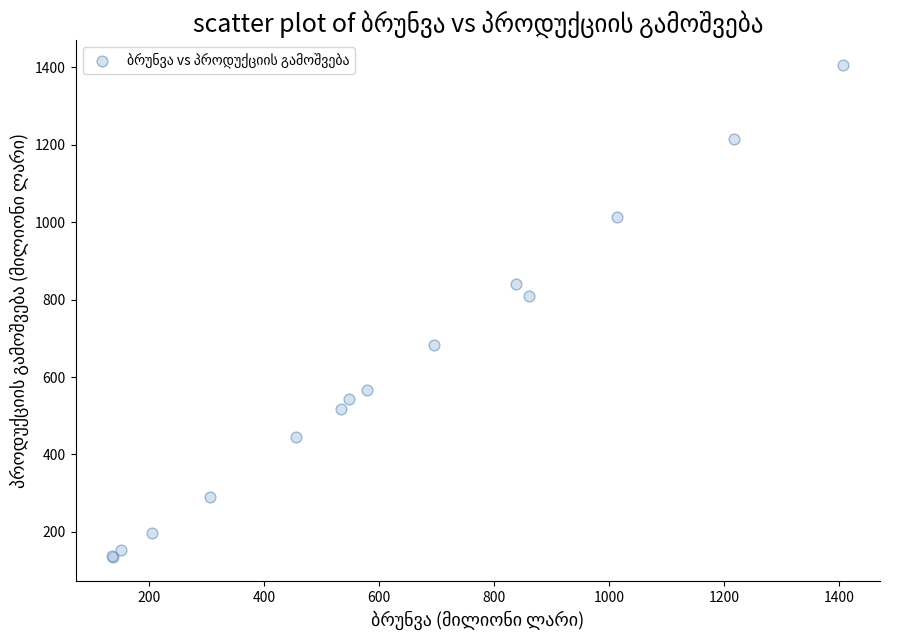

What Y value in the scatter plot is closest to 771?

808.4